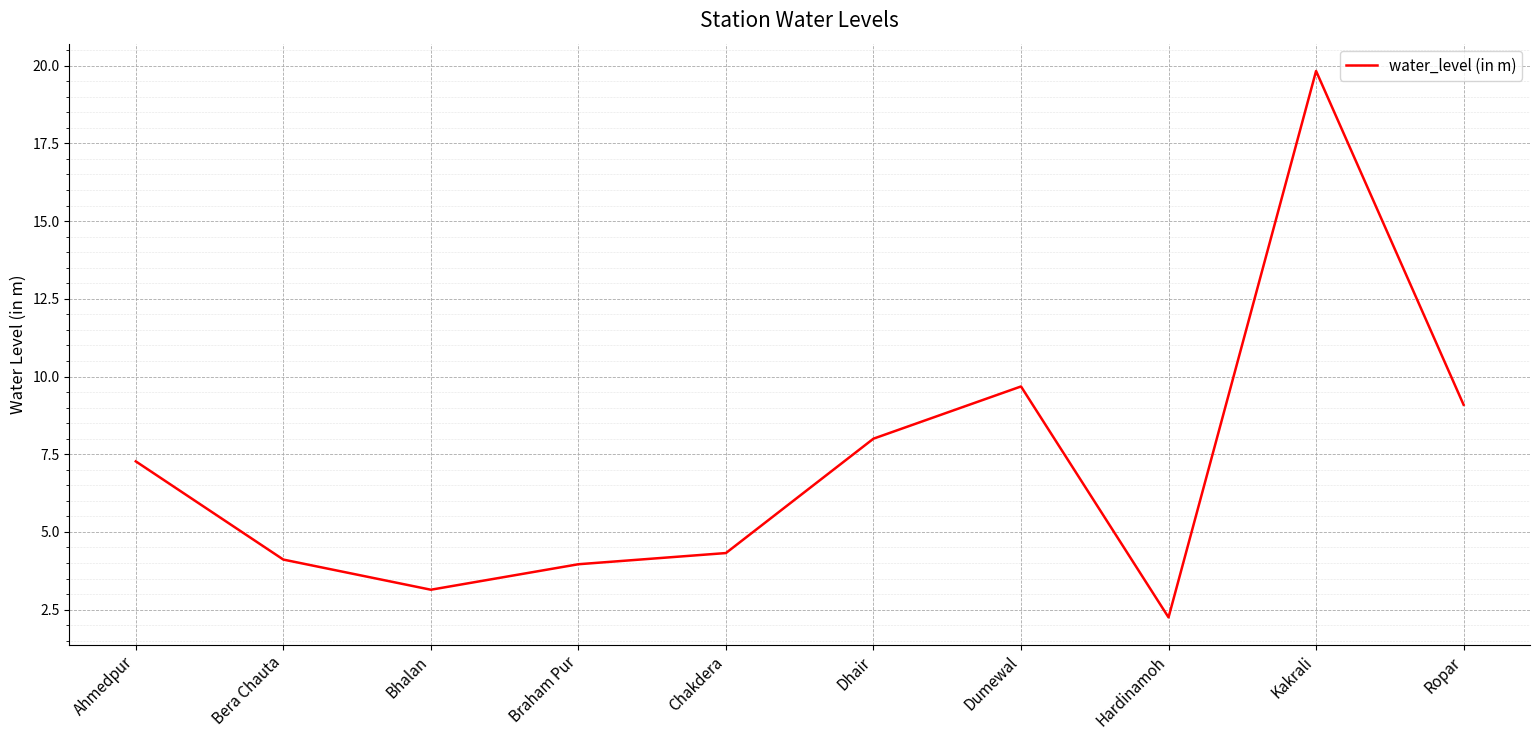

At which category does the chart reach its peak across all series?

Kakrali